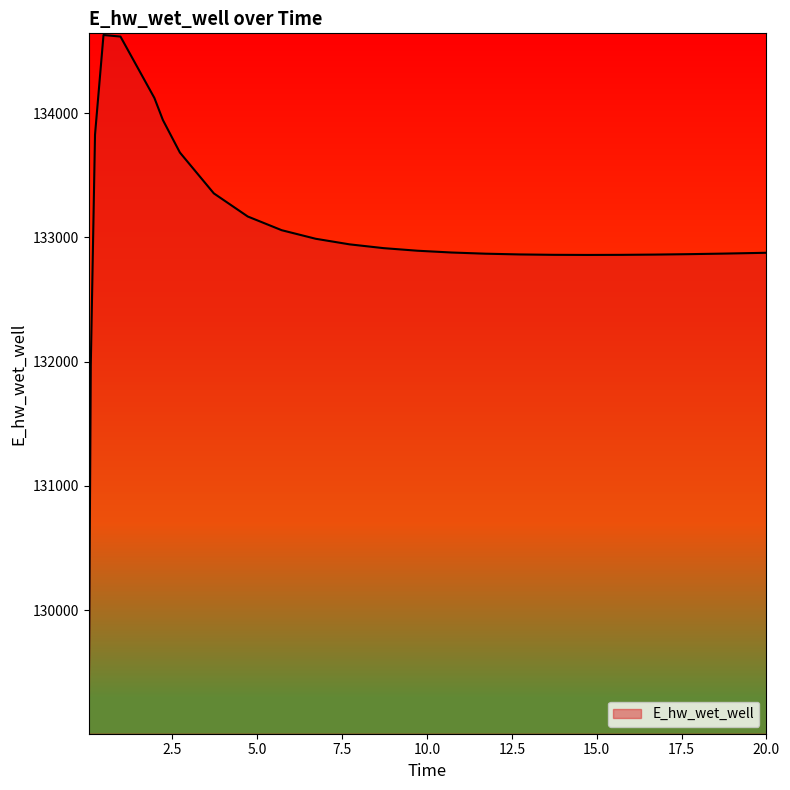

How many lines are shown in the chart?

1